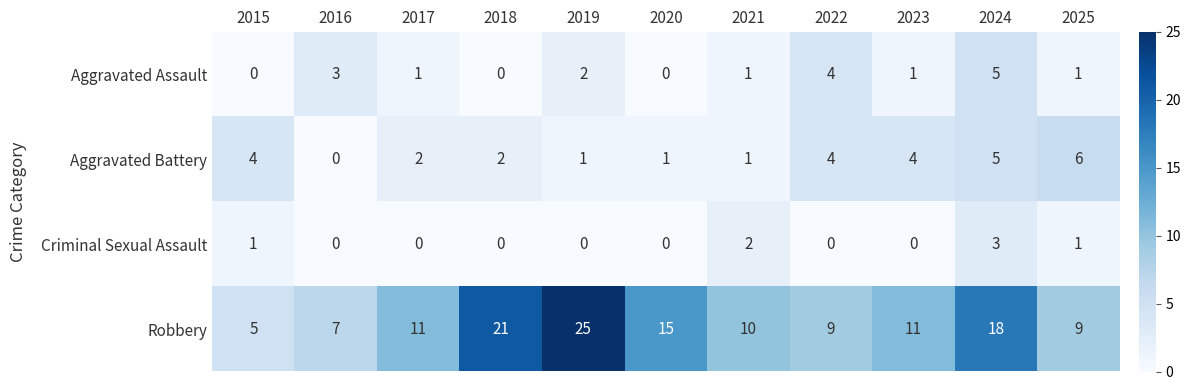

Rank the series by their maximum value, from highest to lowest.

Robbery, Aggravated Battery, Aggravated Assault, Criminal Sexual Assault